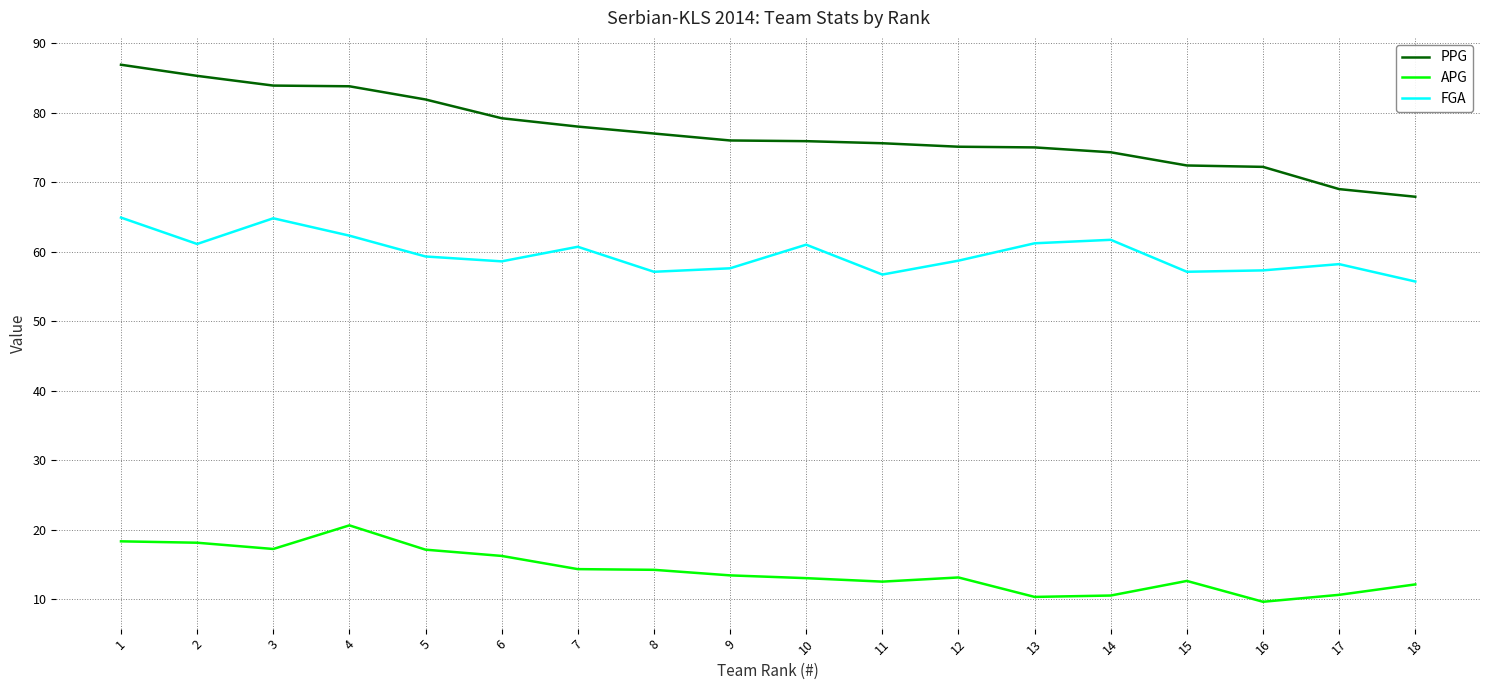

True or false: FGA has a value of 76.8 at 8.

False